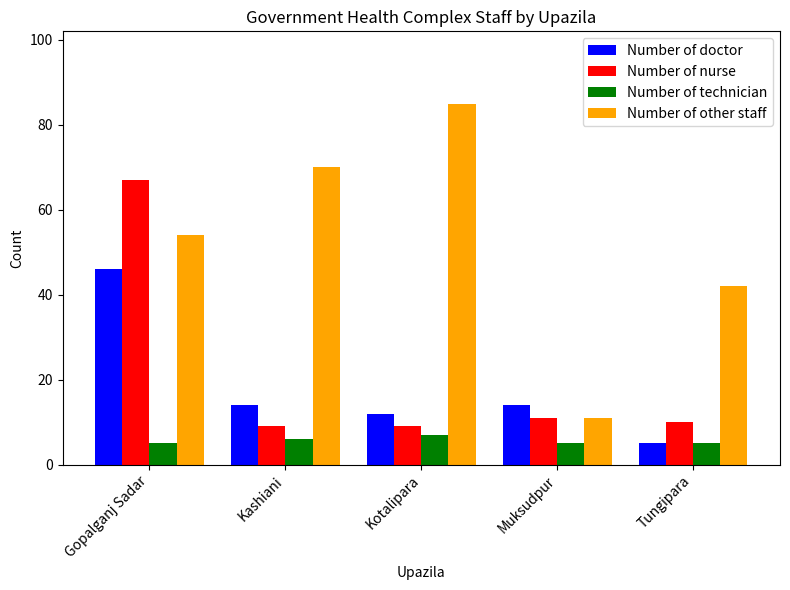

What is the sum of all Number of other staff values?

262